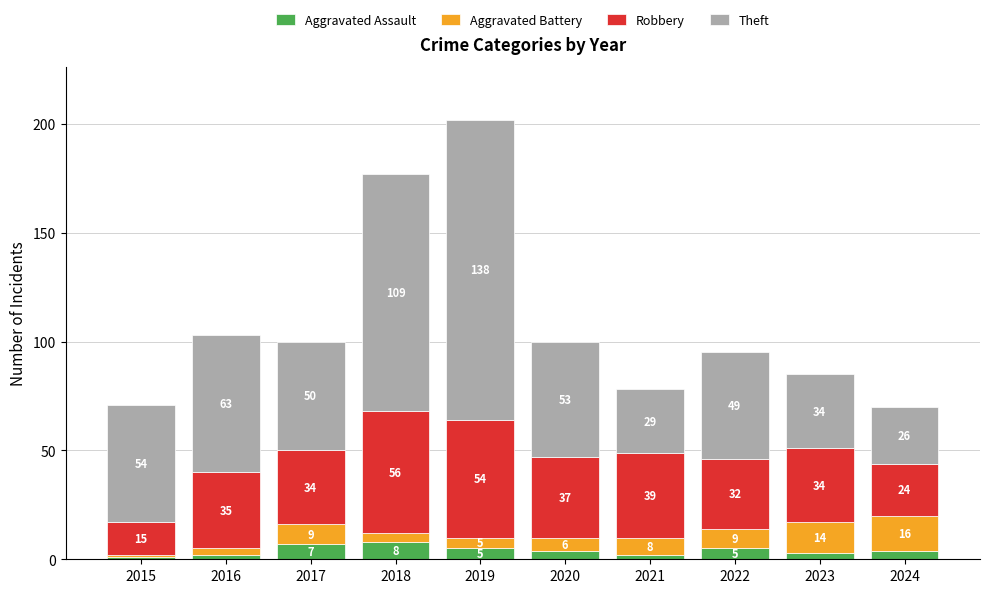

What is the average value of the Aggravated Assault series?

4